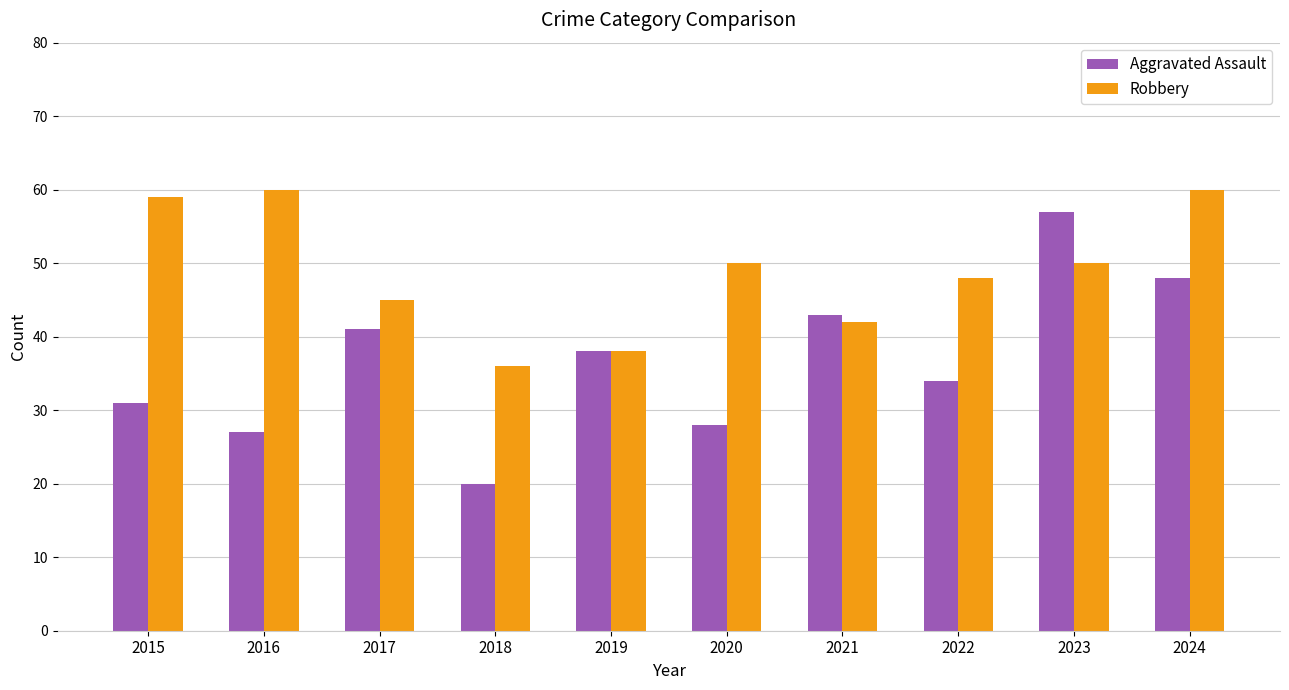

What are all the series names shown in the legend?

Aggravated Assault, Robbery